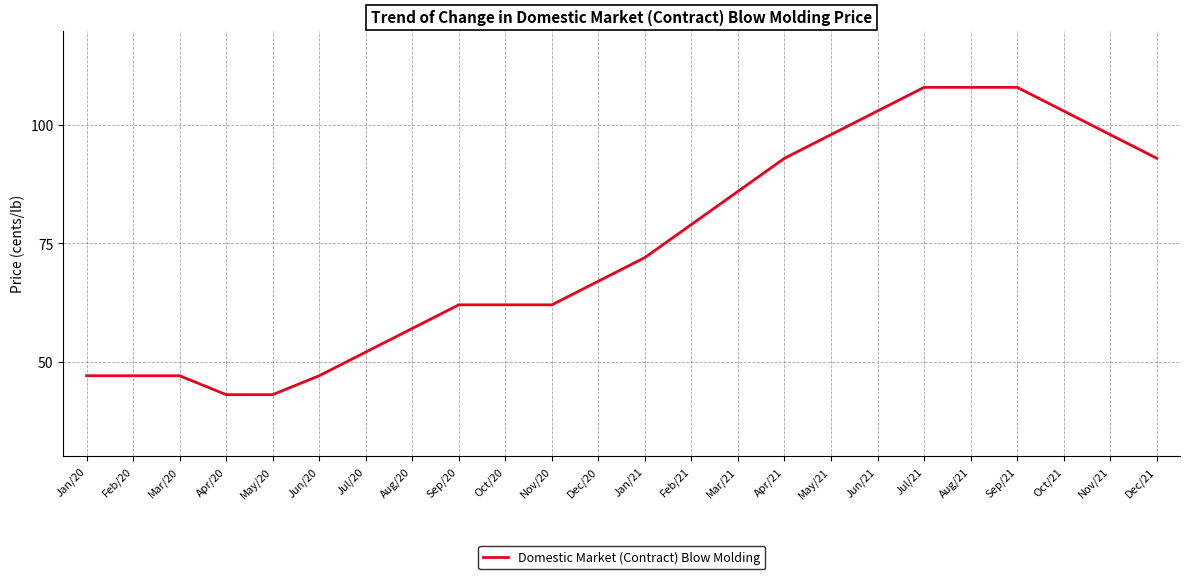

What position from the right is Apr/21?

9